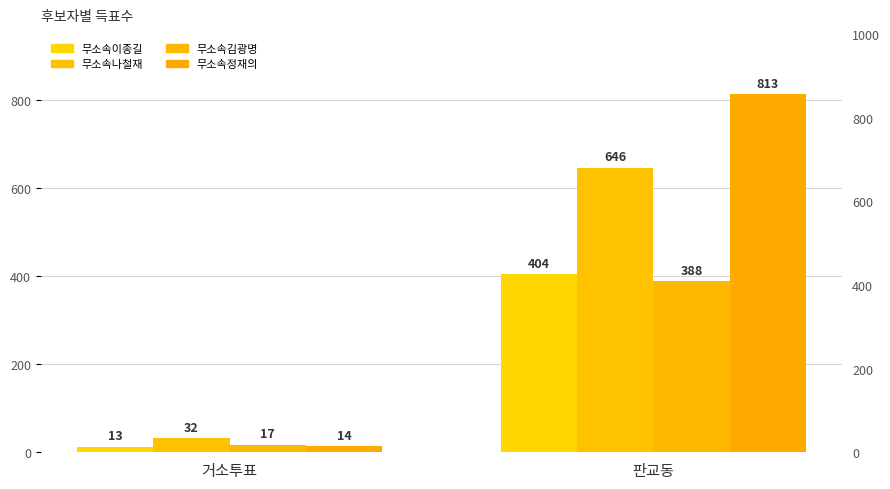

At which label does 무소속이종길 reach its peak?

판교동